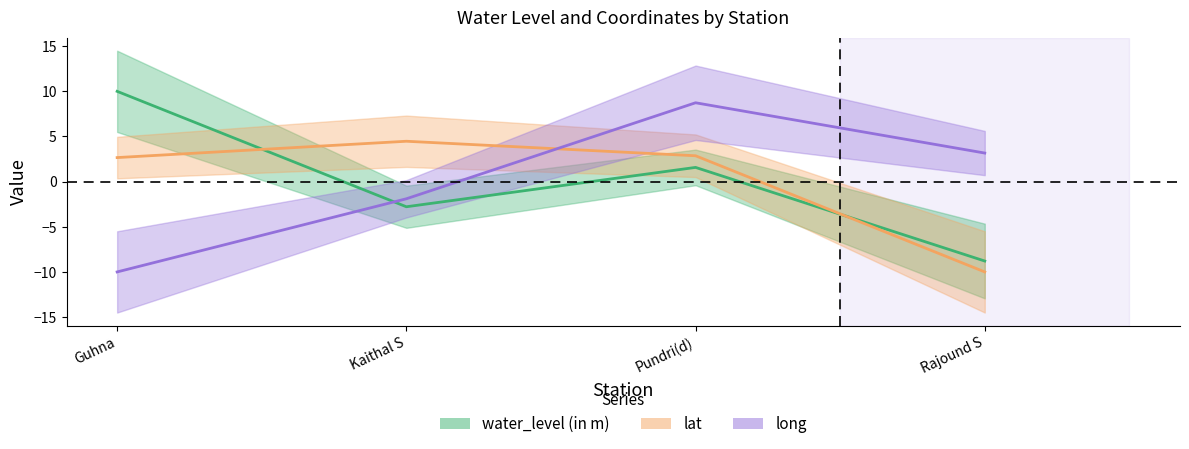

The long series shows 1.7 at Rajound S. True or false?

False